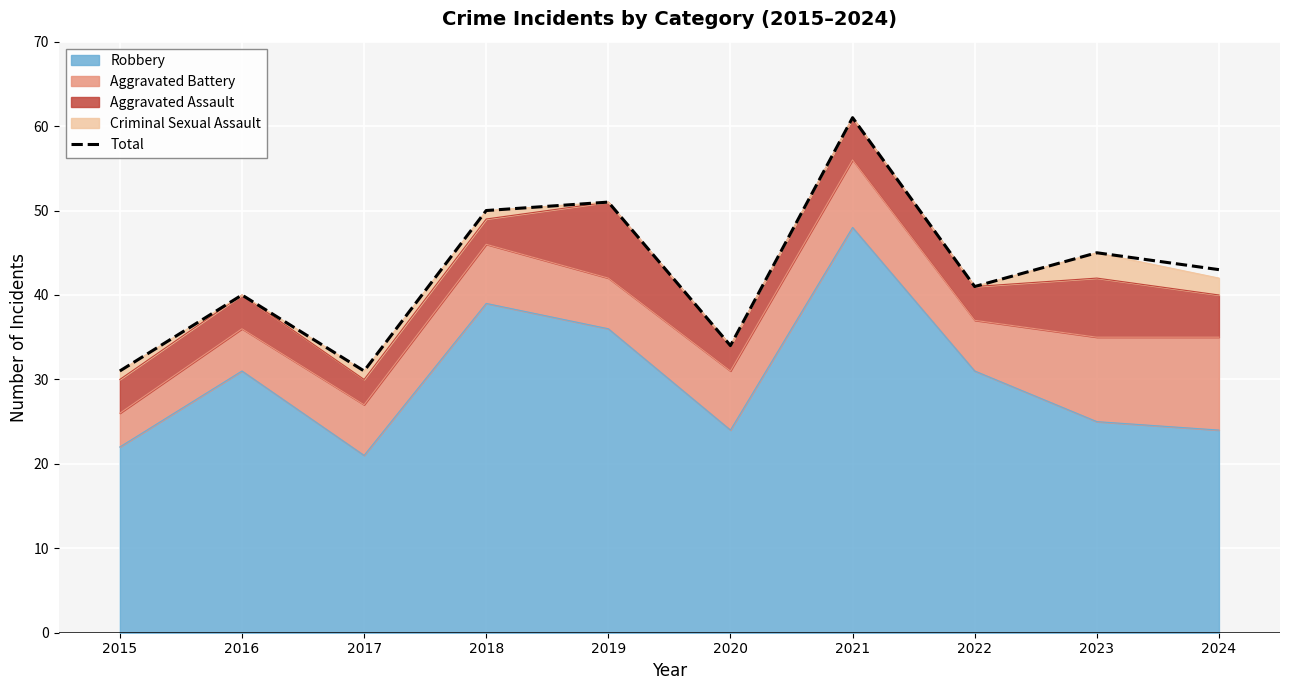

How many lines are shown in the chart?

1